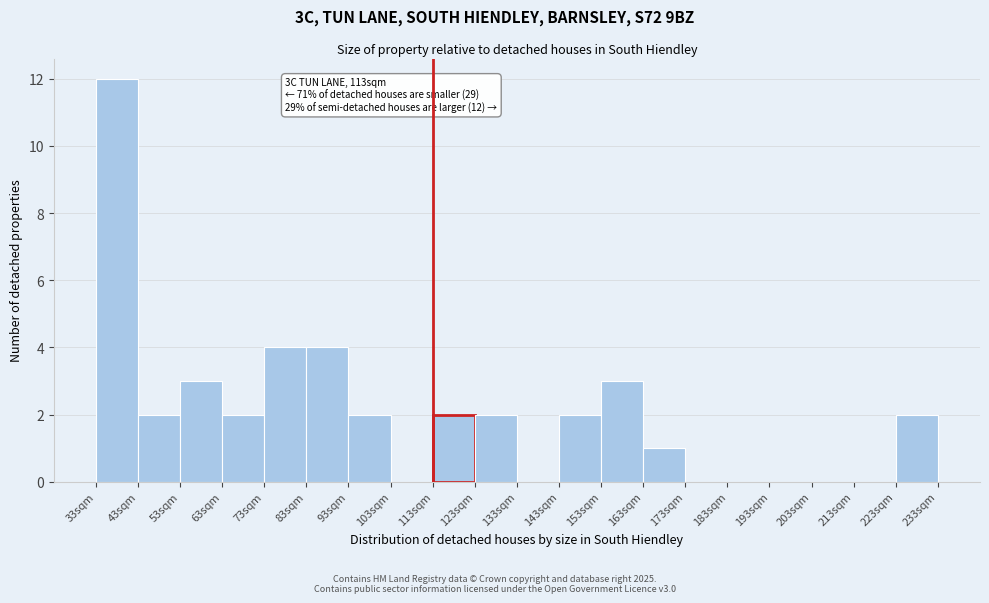

Which range on the x-axis has the tallest bar?

33 to 43